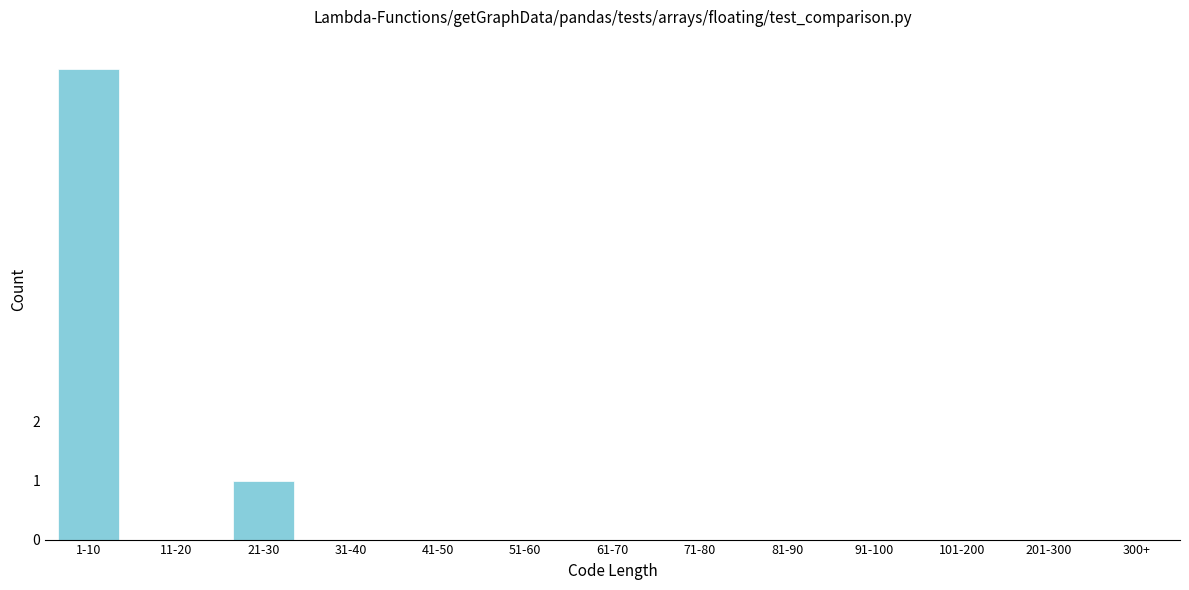

Reading left to right, what are all the values shown in this chart?

1-10=8	11-20=0	21-30=1	31-40=0	41-50=0	51-60=0	61-70=0	71-80=0	81-90=0	91-100=0	101-200=0	201-300=0